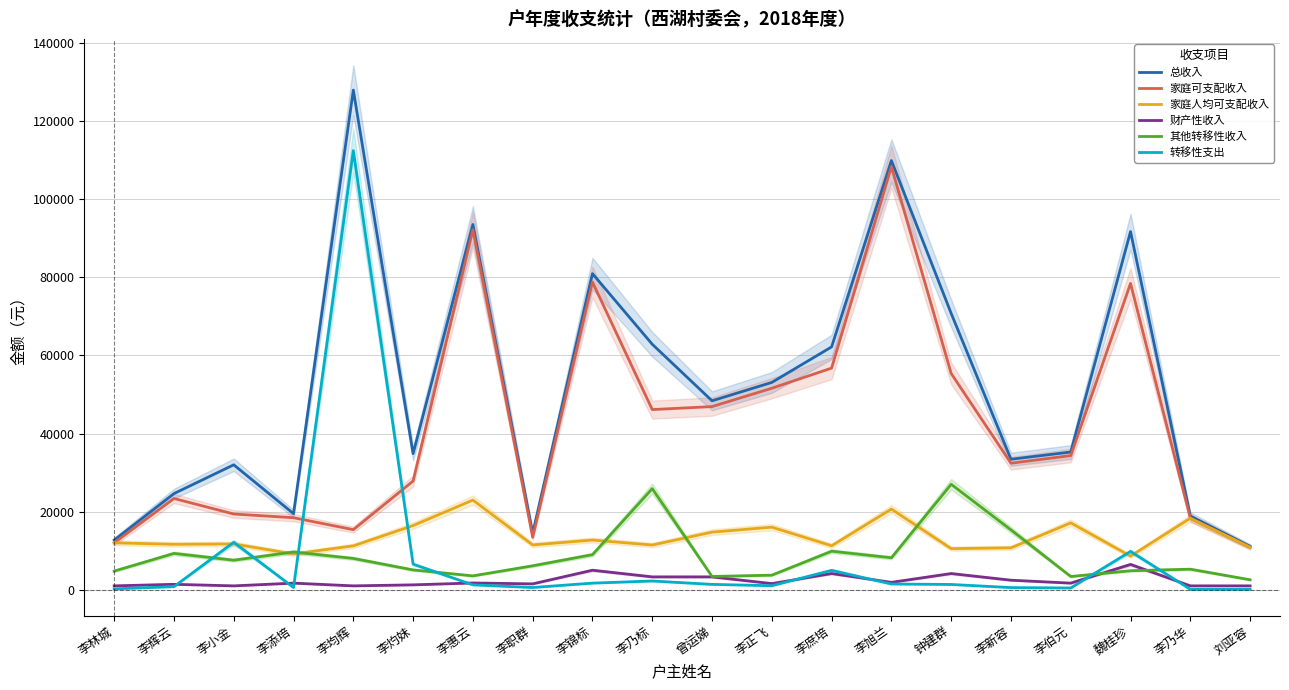

True or false: 家庭人均可支配收入 and 财产性收入 cross at least once.

False